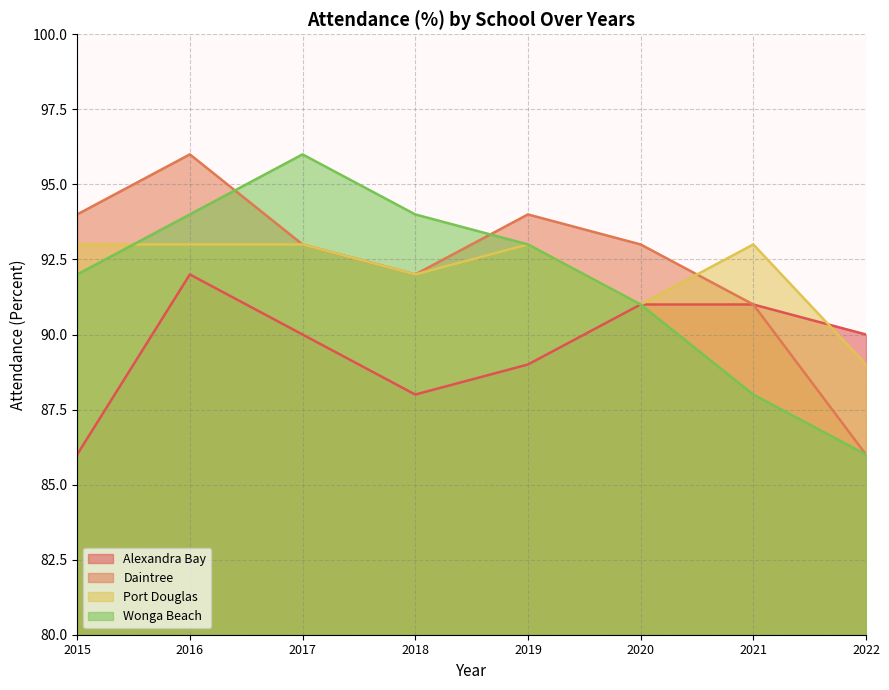

What is the difference between the Daintree values at 2015 and 2016?

2